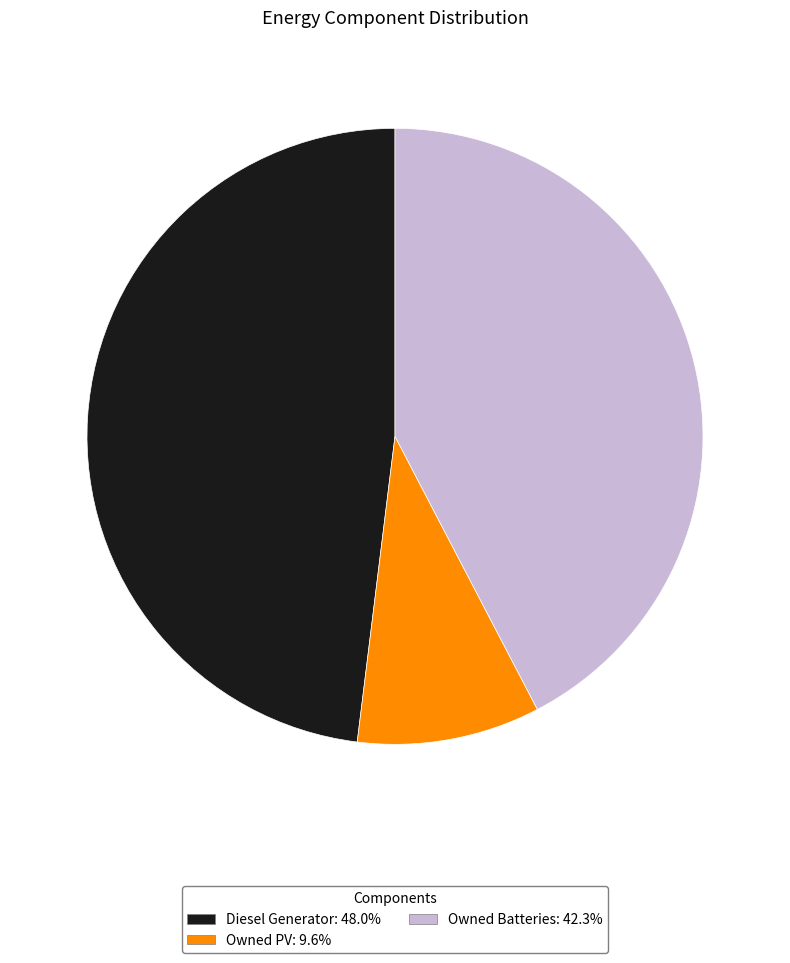

Count the number of slices in the pie.

3